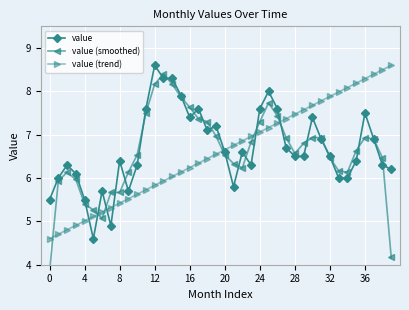

How many lines are shown in the chart?

3